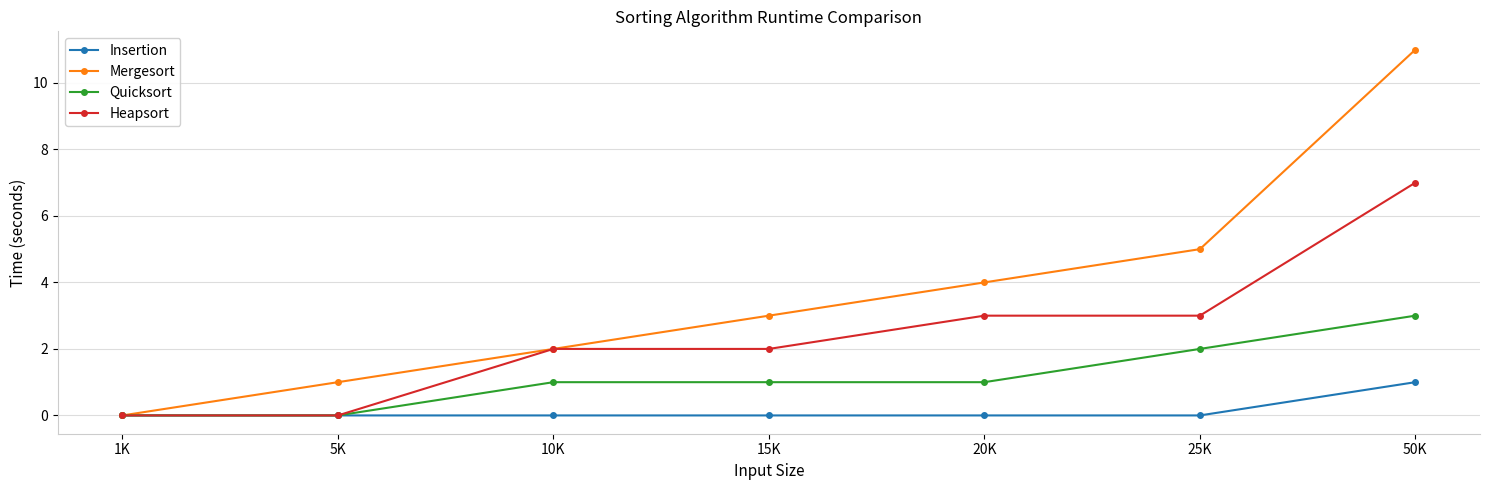

List the series in order of their peak value, highest first.

Mergesort, Heapsort, Quicksort, Insertion